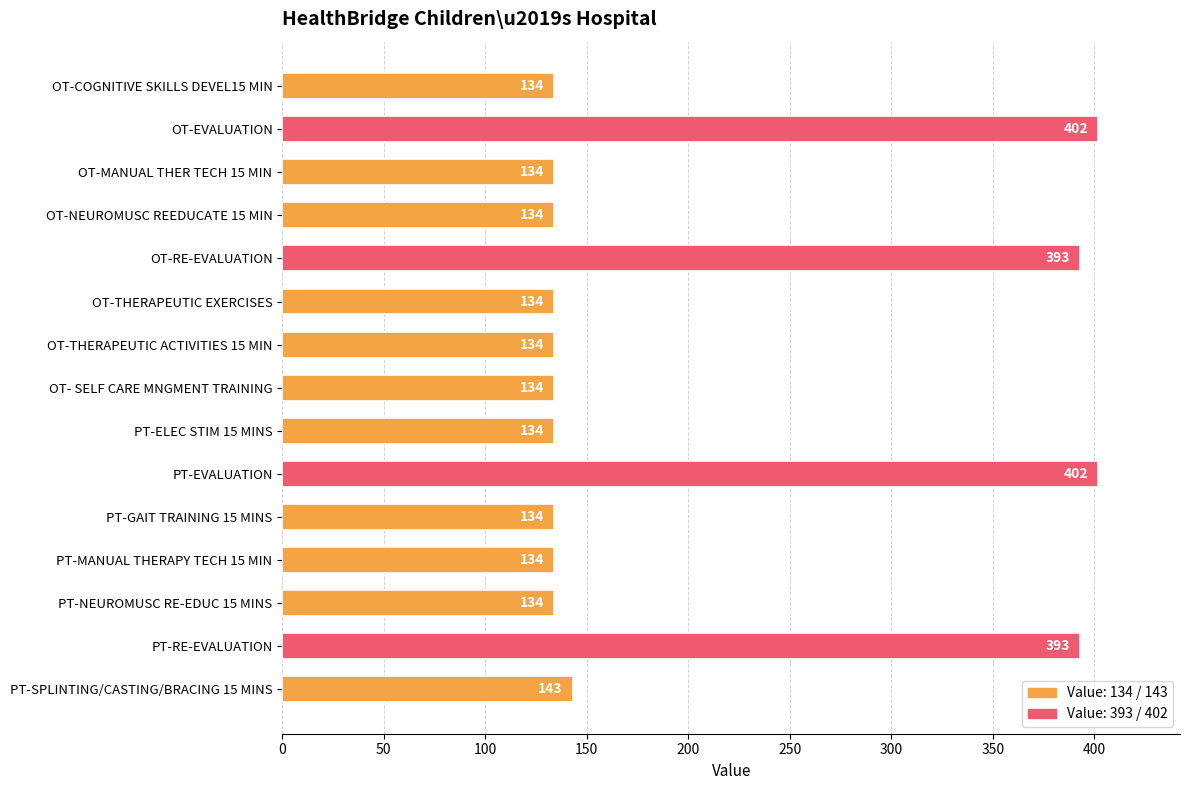

What is the greatest value displayed?

402